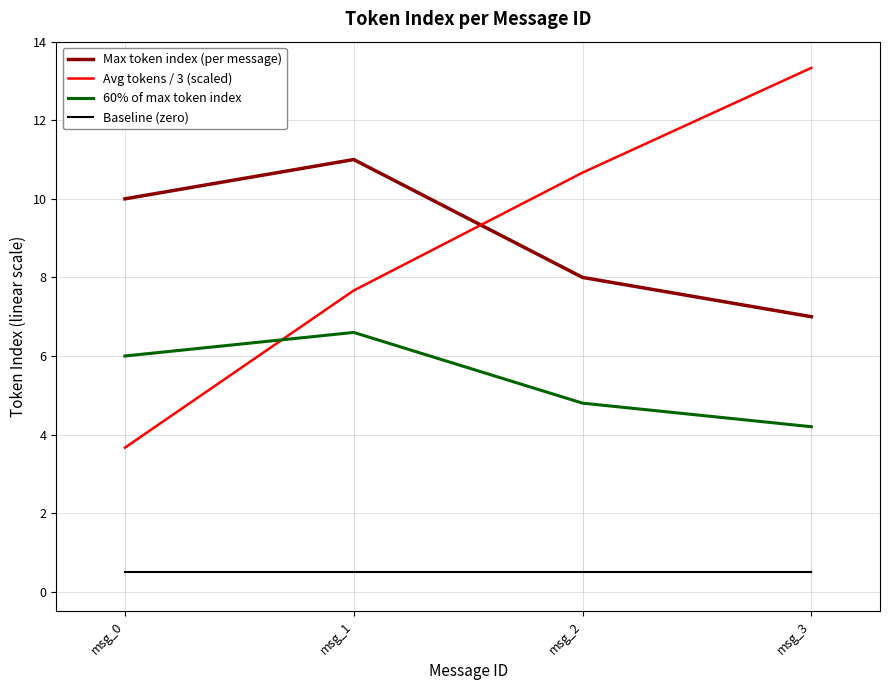

True or false: Baseline (zero) and 60% of max token index intersect in this chart.

False